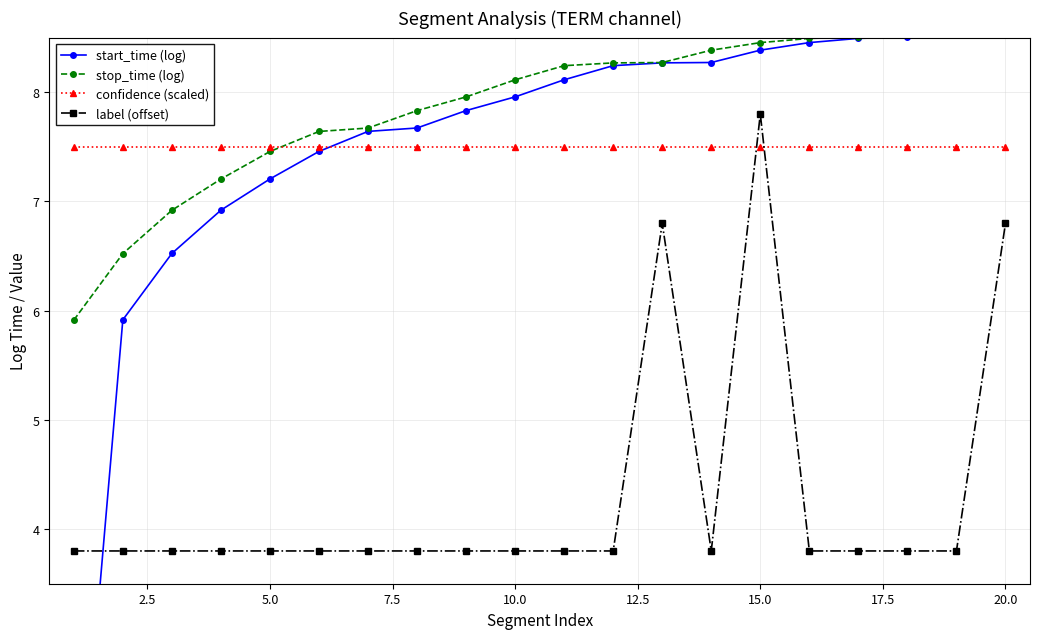

What is the lowest value of the confidence (scaled) series?

7.5